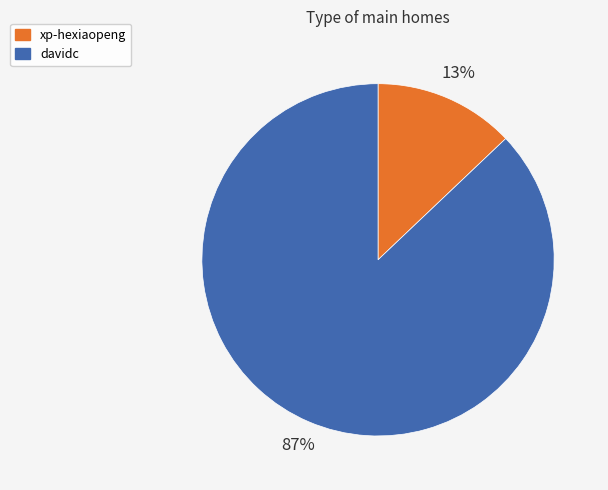

Rank the categories by value from lowest to highest.

xp-hexiaopeng, davidc